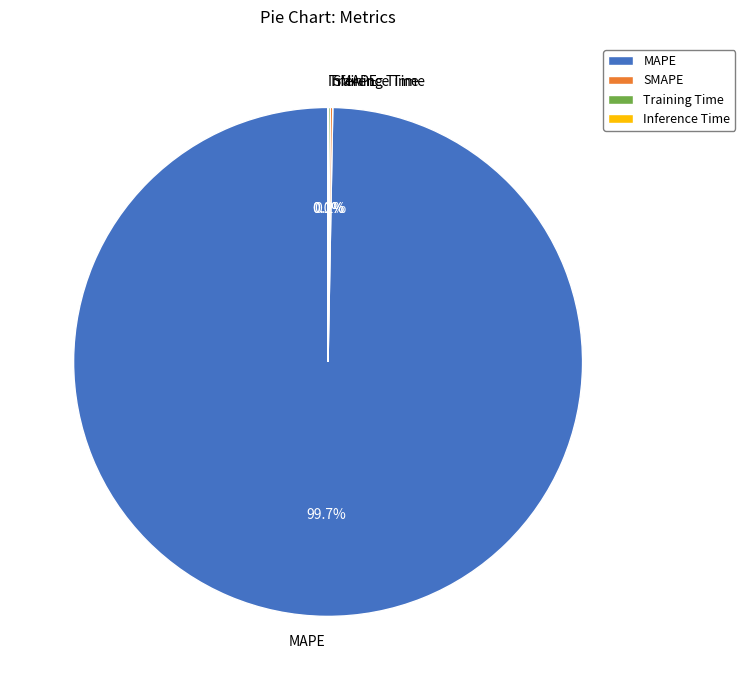

What is the largest slice in the pie chart?

MAPE